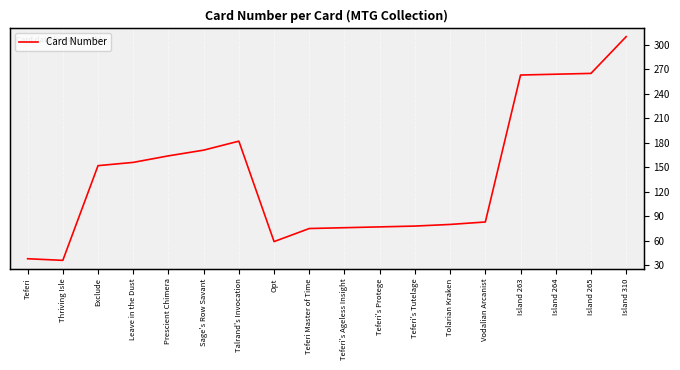

Between Opt and Teferi's Ageless Insight, which is larger?

Teferi's Ageless Insight